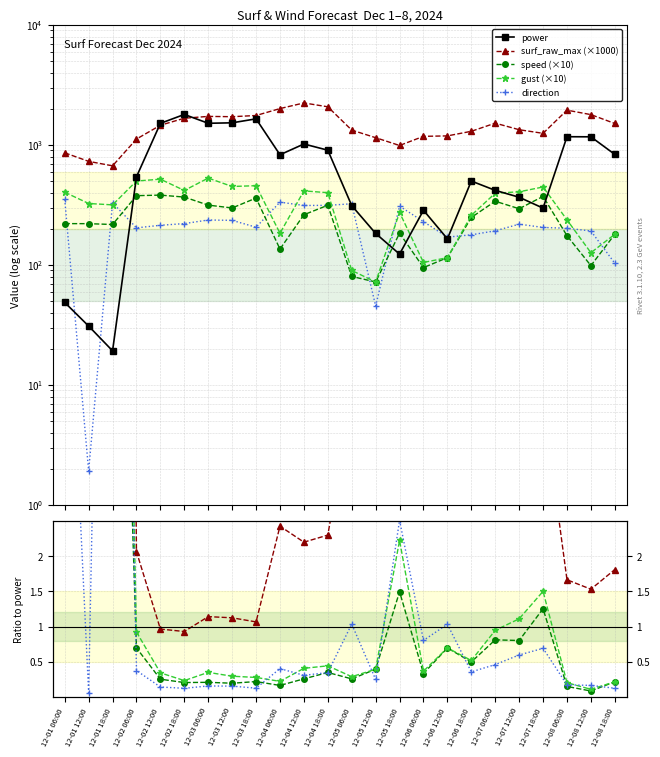

Which category has the highest value in the surf_raw_max series?

12-04 12:00